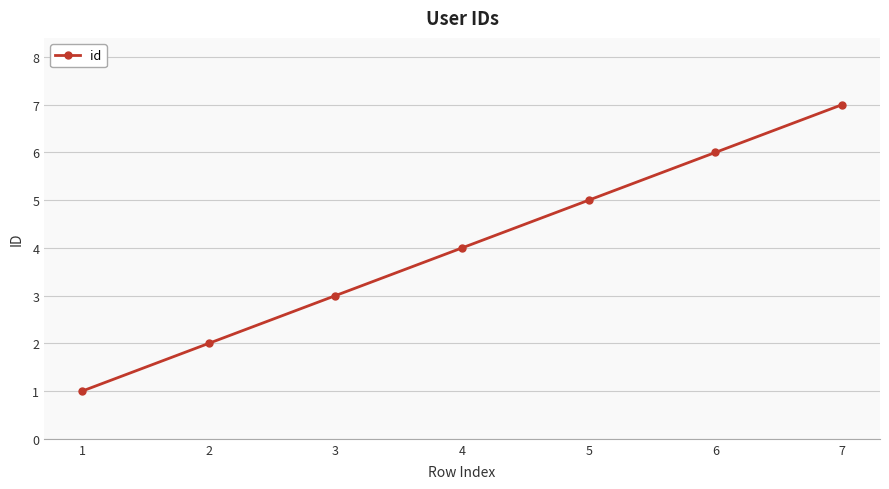

List the labels in order of value, largest first.

7, 6, 5, 4, 3, 2, 1